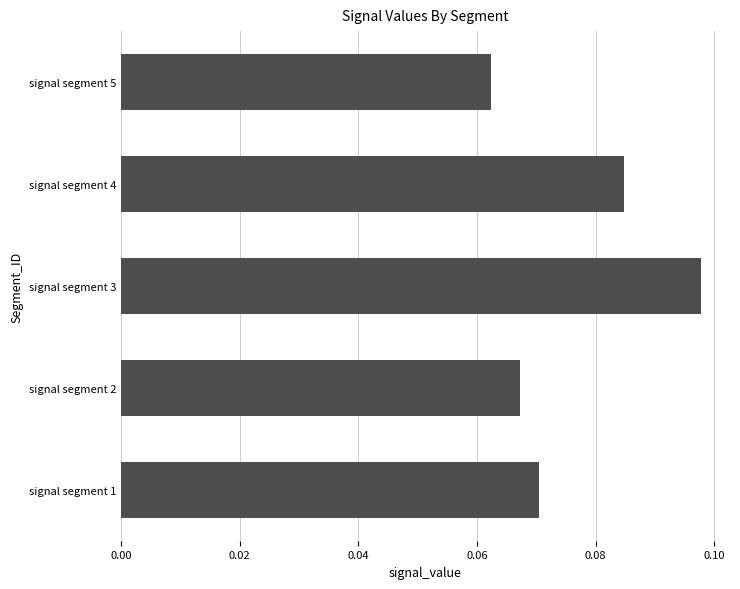

List the labels in order of value, smallest first.

signal segment 5, signal segment 2, signal segment 1, signal segment 4, signal segment 3